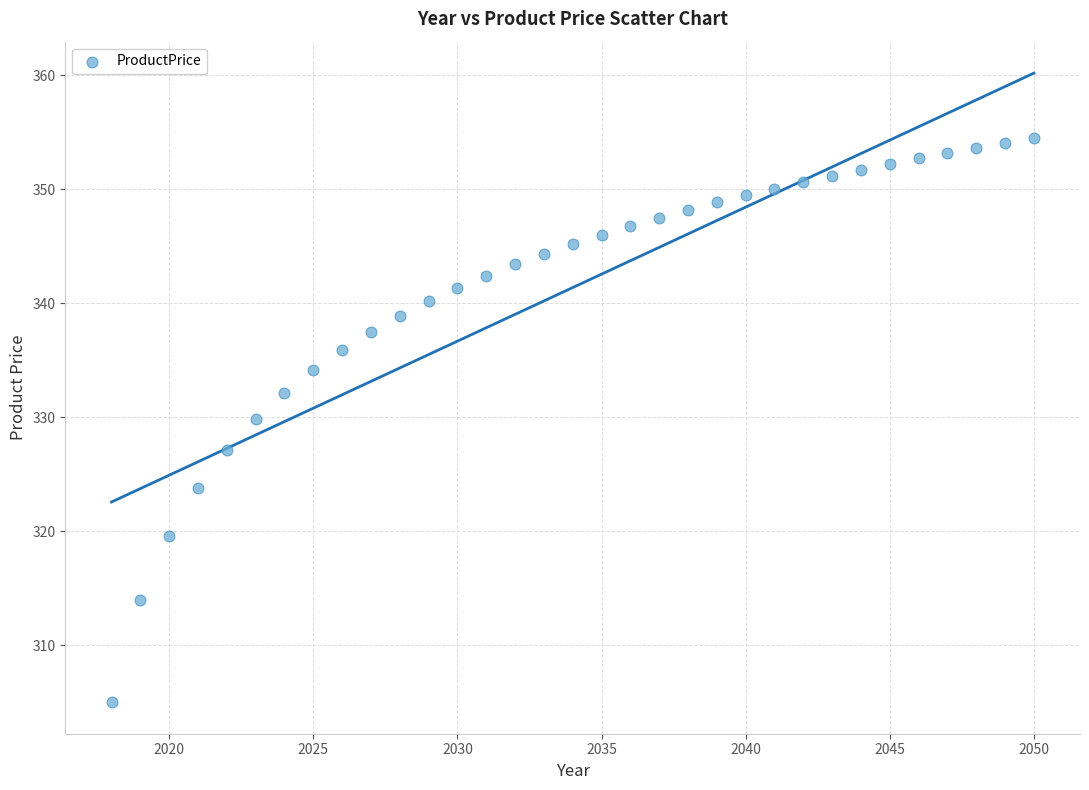

What Y value in the scatter plot is closest to 329?

329.8